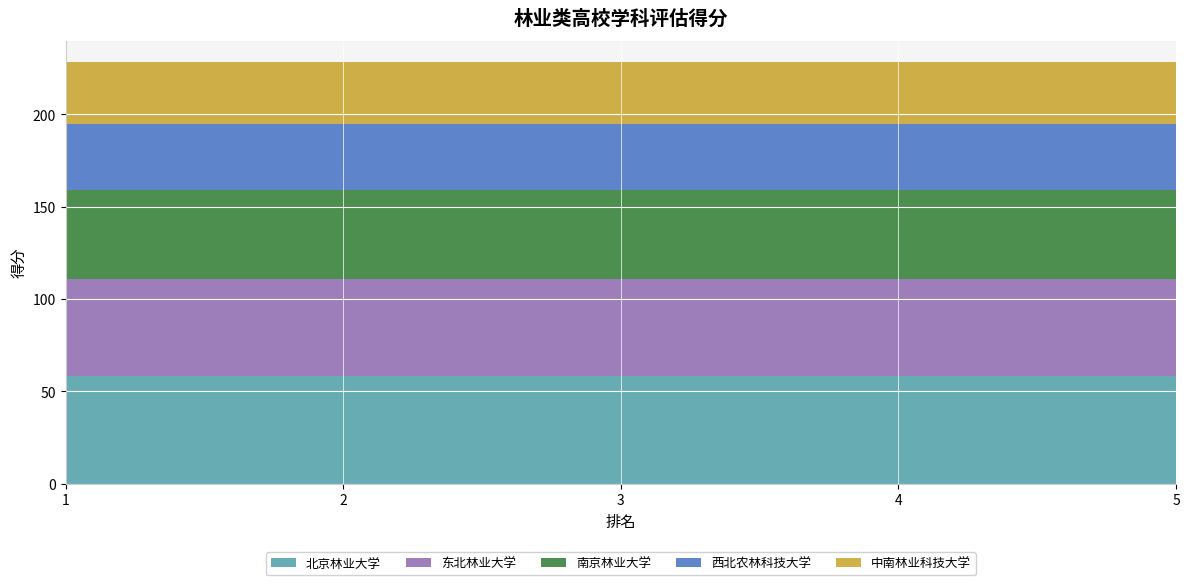

Reading left to right, extract all data points from this chart.

北京林业大学: 58.2	58.2	58.2	58.2	58.2
东北林业大学: 52.8	52.8	52.8	52.8	52.8
南京林业大学: 48.3	48.3	48.3	48.3	48.3
西北农林科技大学: 35.3	35.3	35.3	35.3	35.3
中南林业科技大学: 33.7	33.7	33.7	33.7	33.7